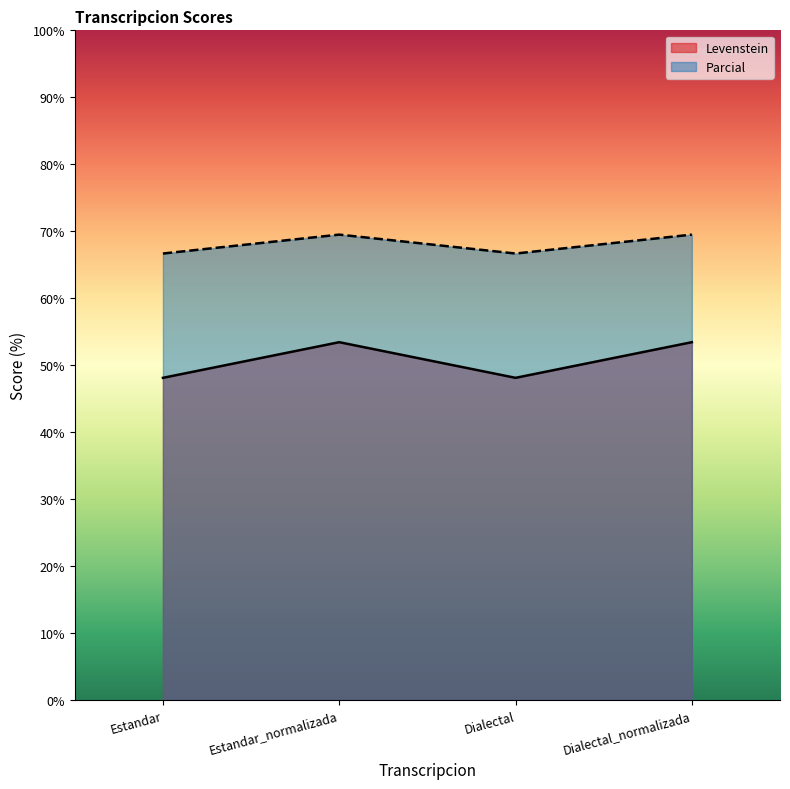

What position from the left is Dialectal_normalizada?

4